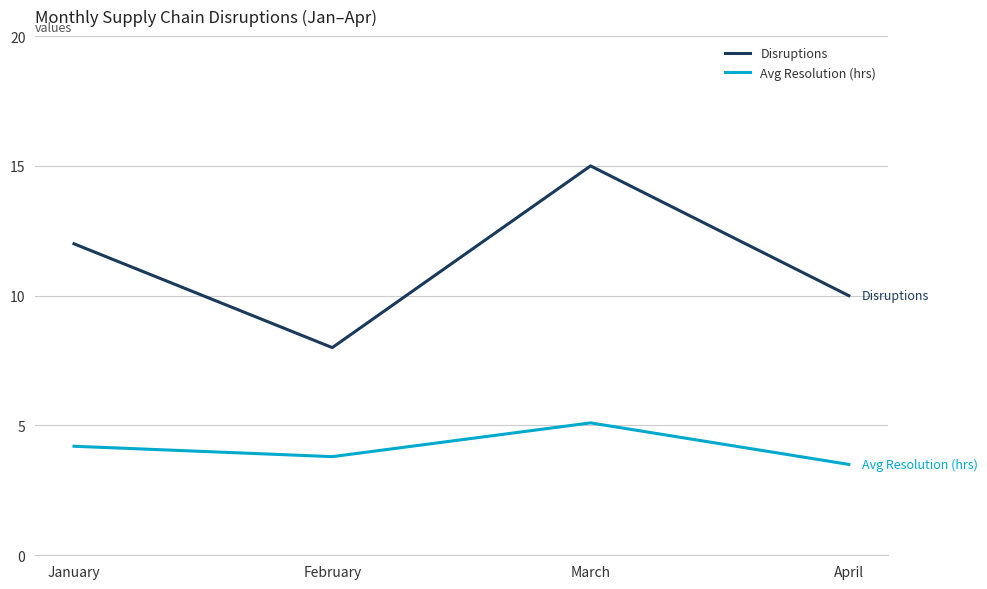

True or false: Avg Resolution (hrs) and Disruptions intersect in this chart.

False